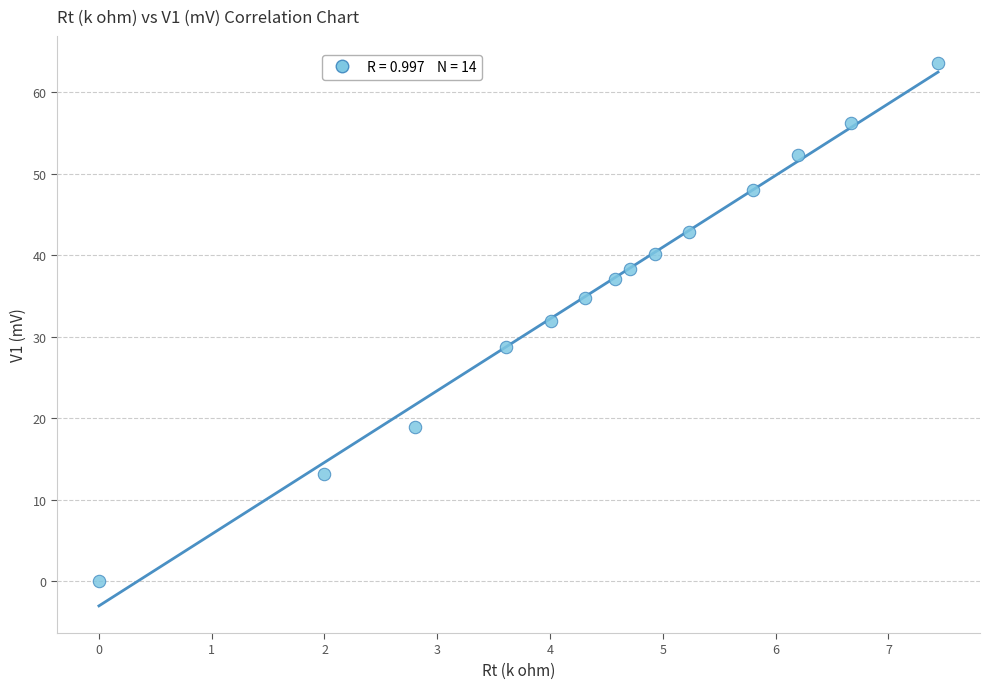

What Y value in the scatter plot is closest to 31?

32.0